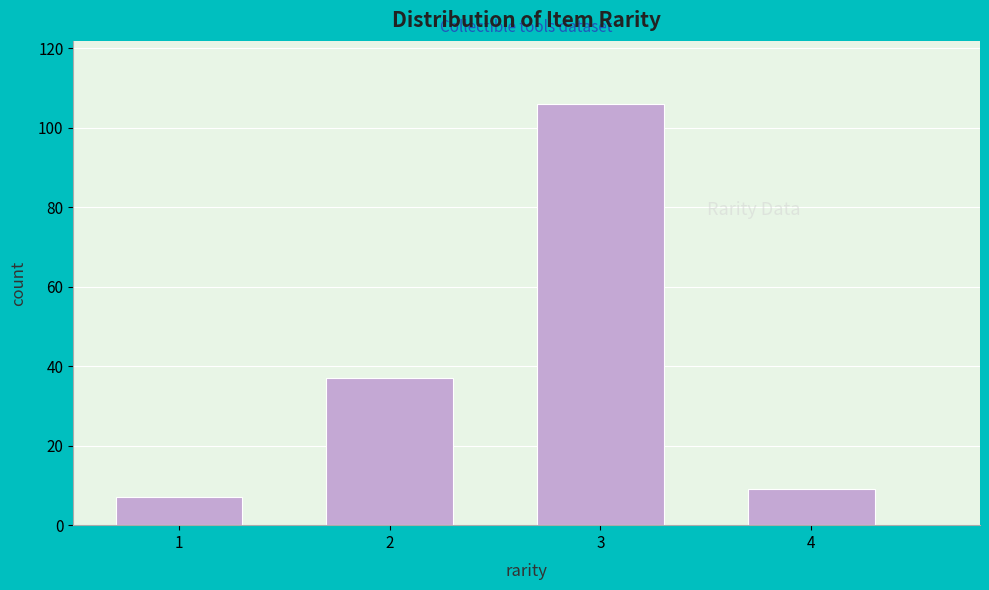

Reading left to right, extract all data points from this chart.

1=7	2=37	3=106	4=9